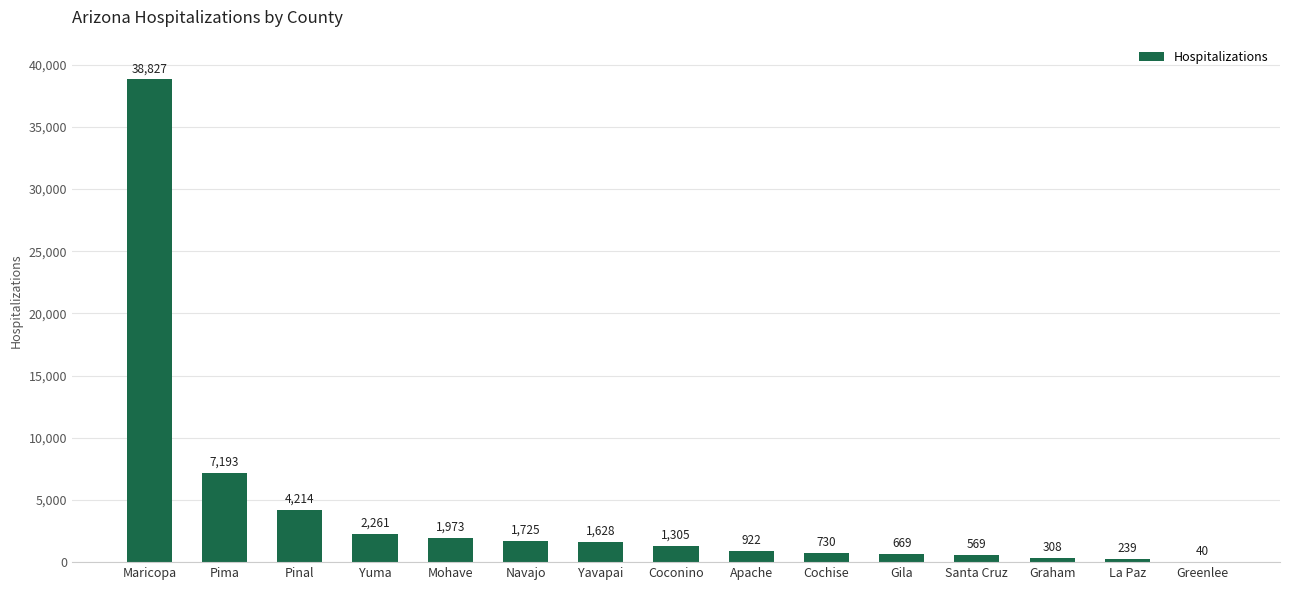

Where is the data nearest to the value 19433?

Pima